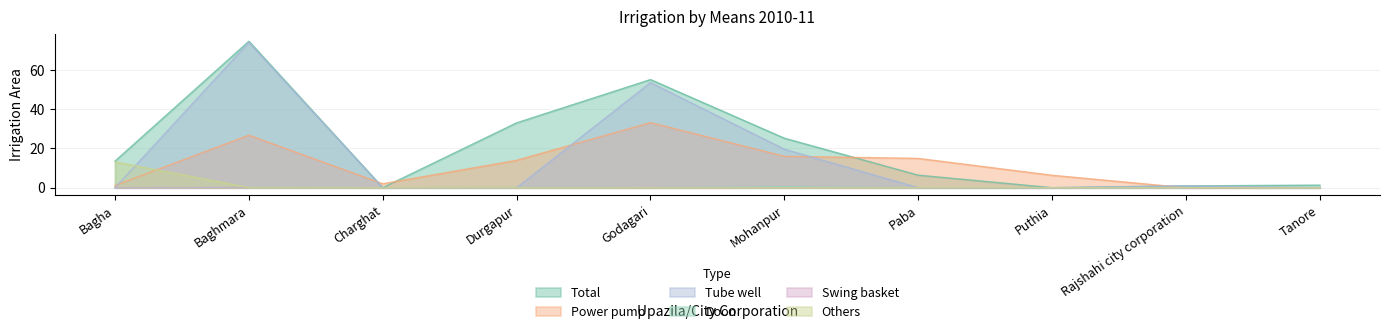

How many interior local peaks does the Swing basket series have?

4